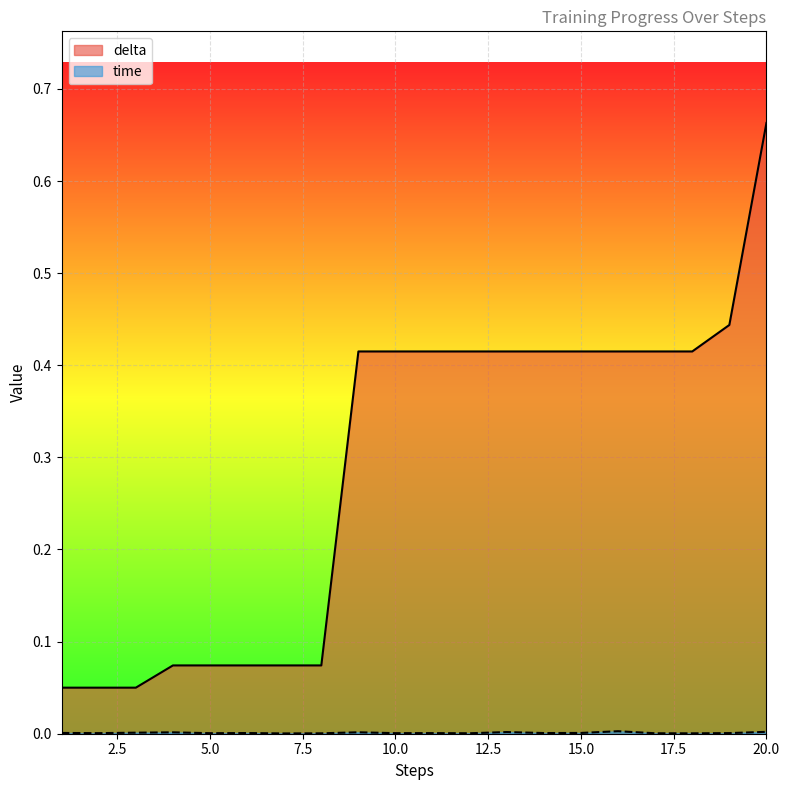

Between 7 and 17, which series saw the biggest shift?

delta